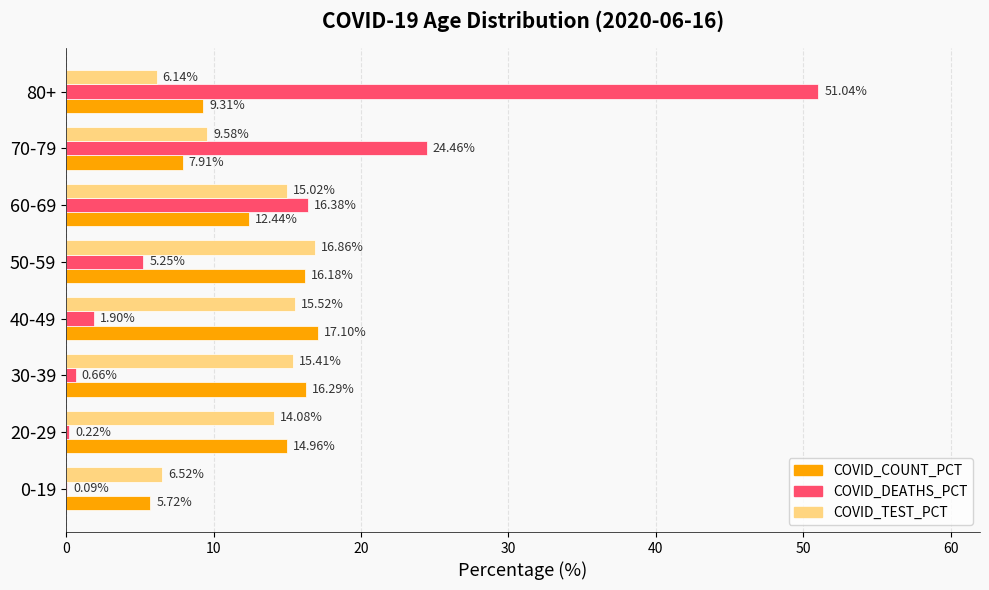

Which series has the largest range (max minus min)?

COVID_DEATHS_PCT